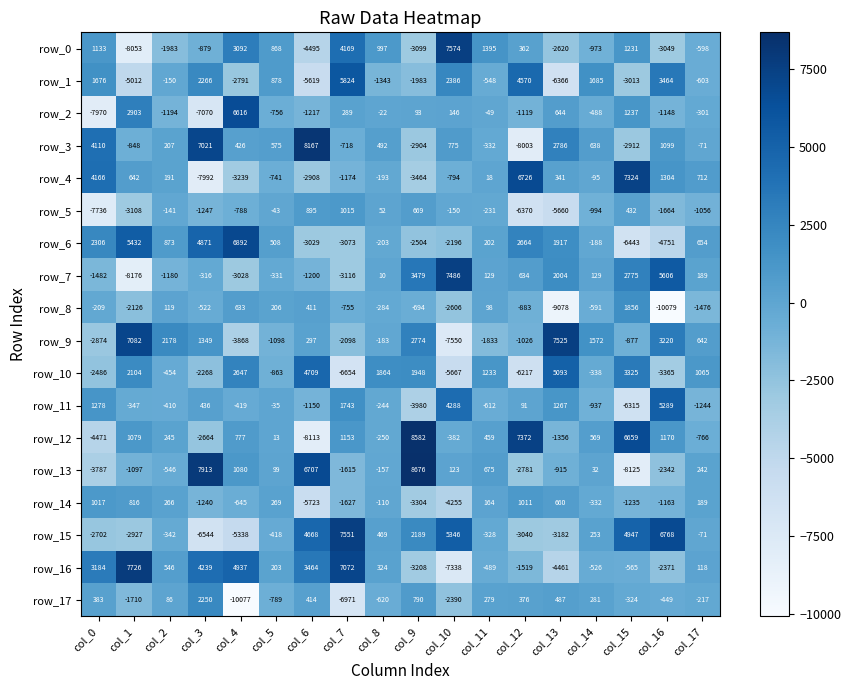

Read the row_14 value at col_3.

-1240